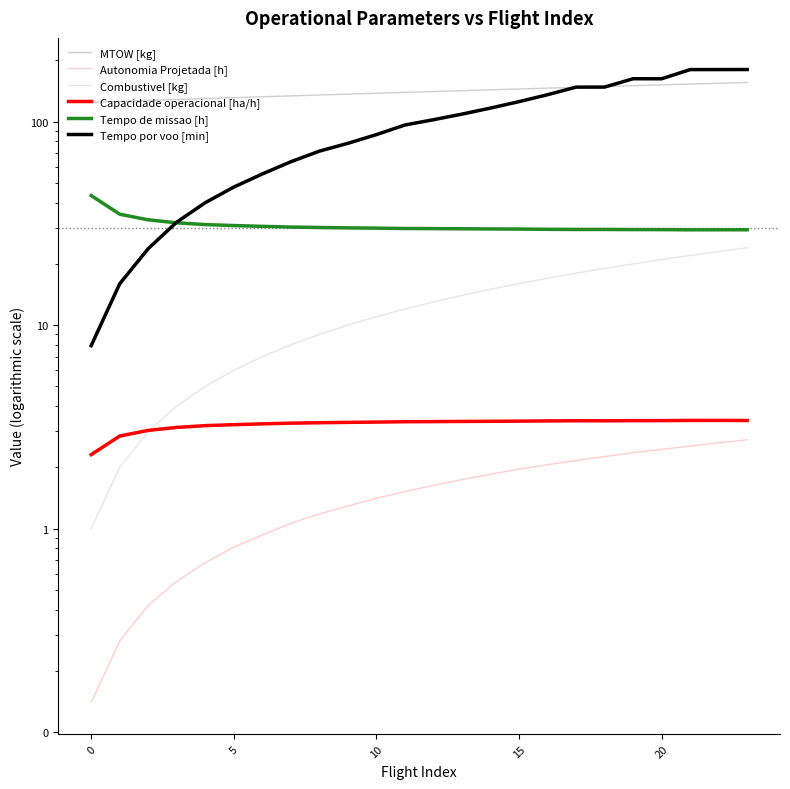

What are all the series names shown in the legend?

MTOW [kg], Autonomia Projetada [h], Combustivel [kg], Capacidade operacional [ha/h], Tempo de missao [h], Tempo por voo [min]